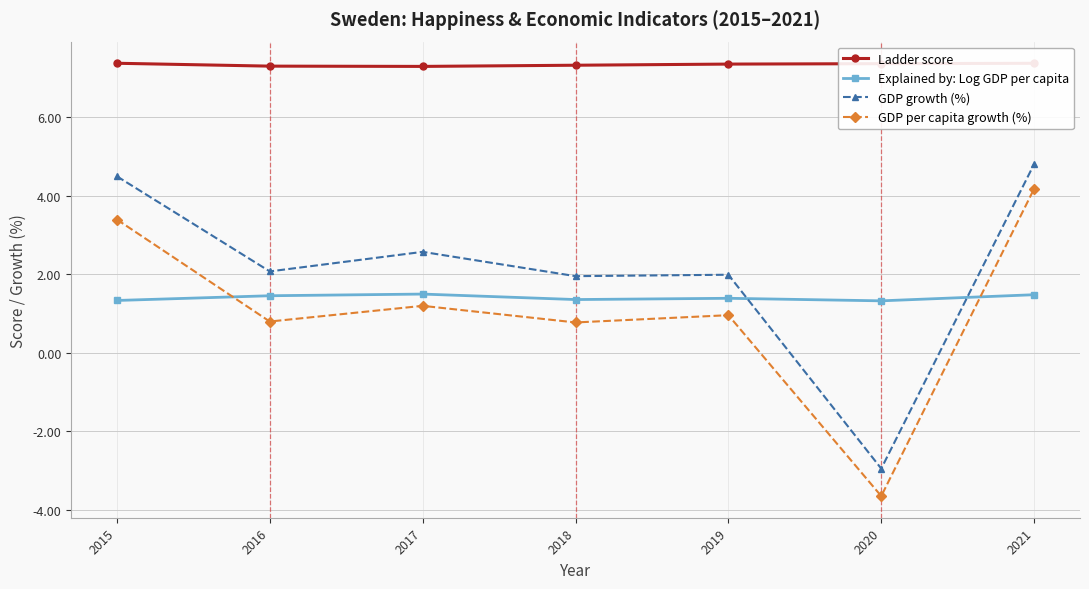

How many categories are shown in the chart?

7